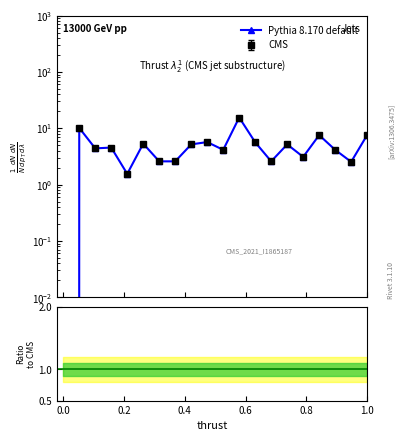

What is the average value?

5.0